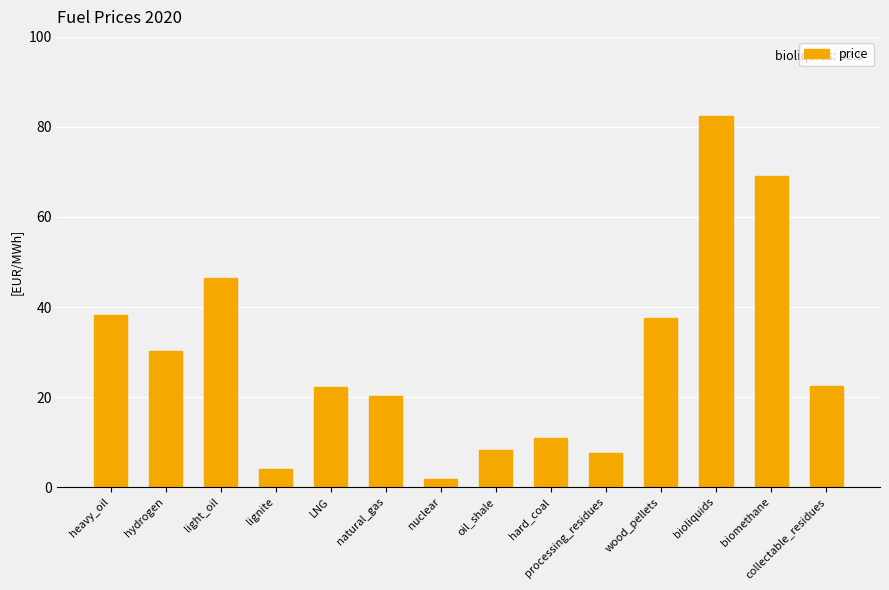

Count the number of categories in the chart.

14